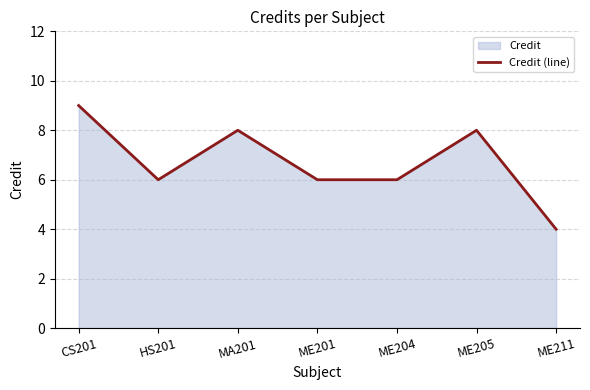

What is the greatest value displayed?

9